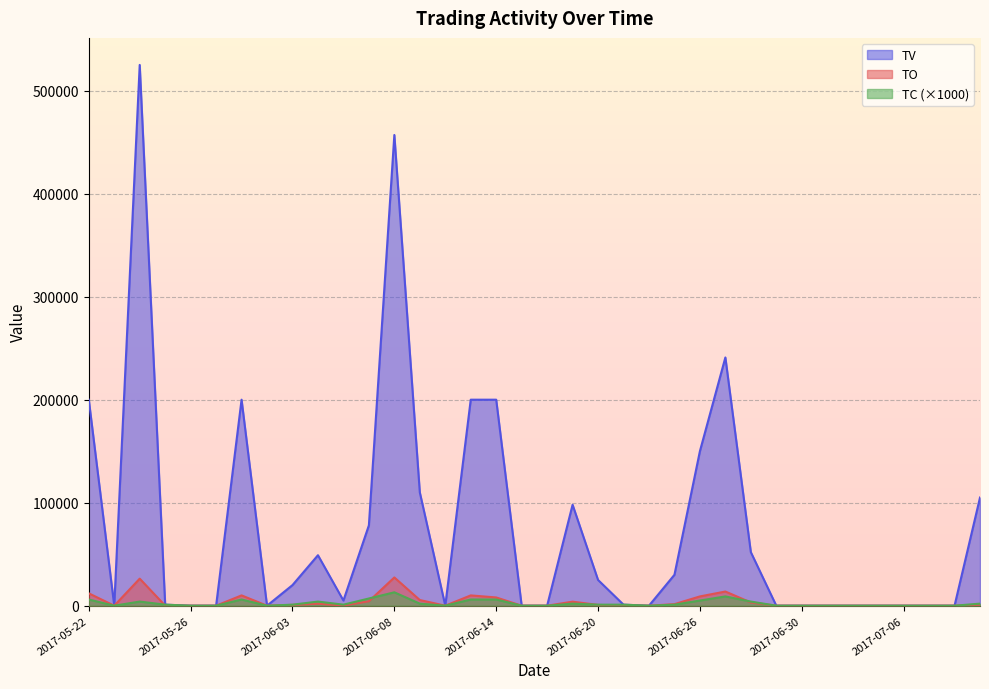

What is the difference between the highest and lowest values at 2017-05-24?

521000